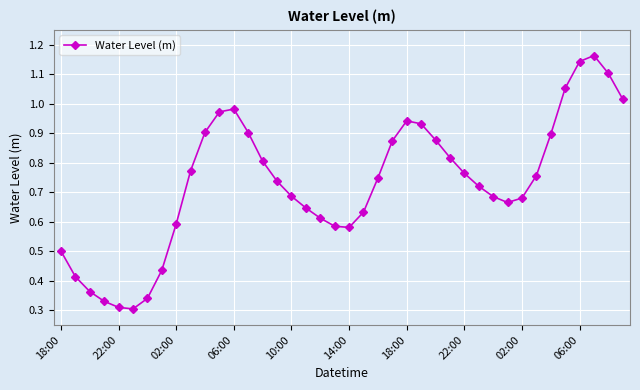

How many points are lower than both their immediate neighbors (excluding endpoints)?

3